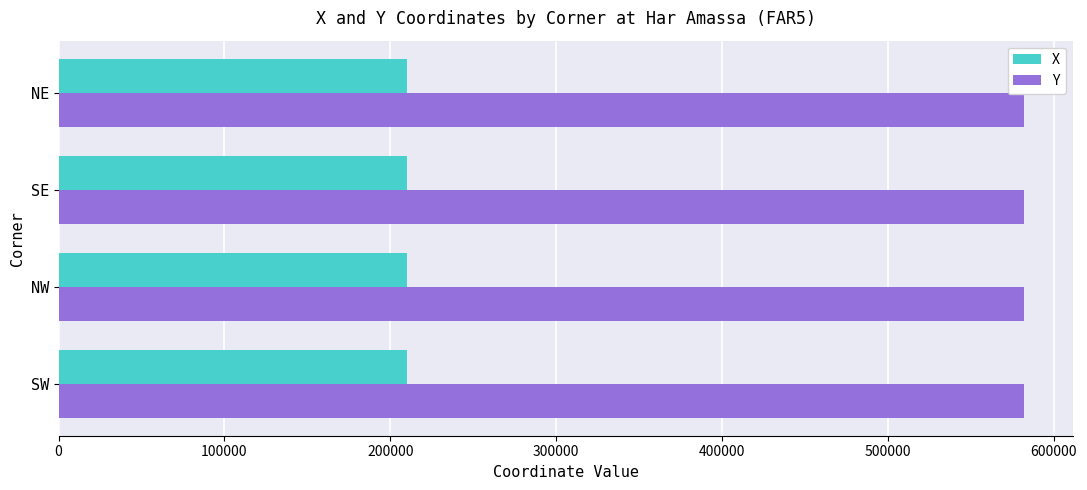

The value of Y at NE is 582171. True or false?

True